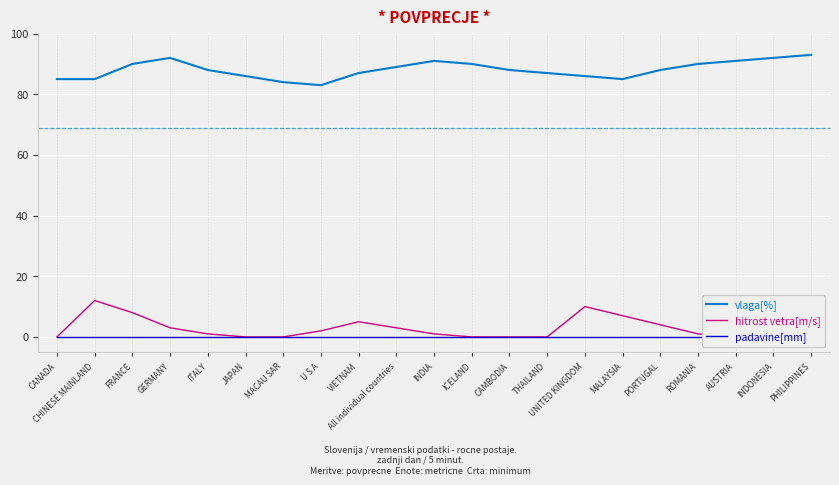

What is the label of the 6th point from the left?

JAPAN